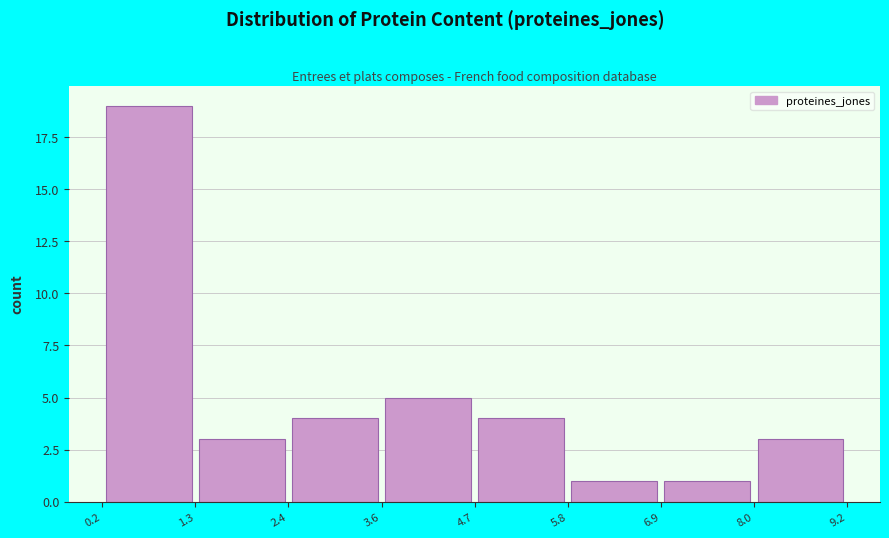

Reading left to right, transcribe this chart: for each bar, give the range it covers on the x-axis and its height. The values are not printed on the chart, so give them approximately, as read against the axis.

0.2 to 1.3: 19
1.3 to 2.4: 3
2.4 to 3.6: 4
3.6 to 4.7: 5
4.7 to 5.8: 4
5.8 to 6.9: 1
6.9 to 8.0: 1
8.0 to 9.2: 3